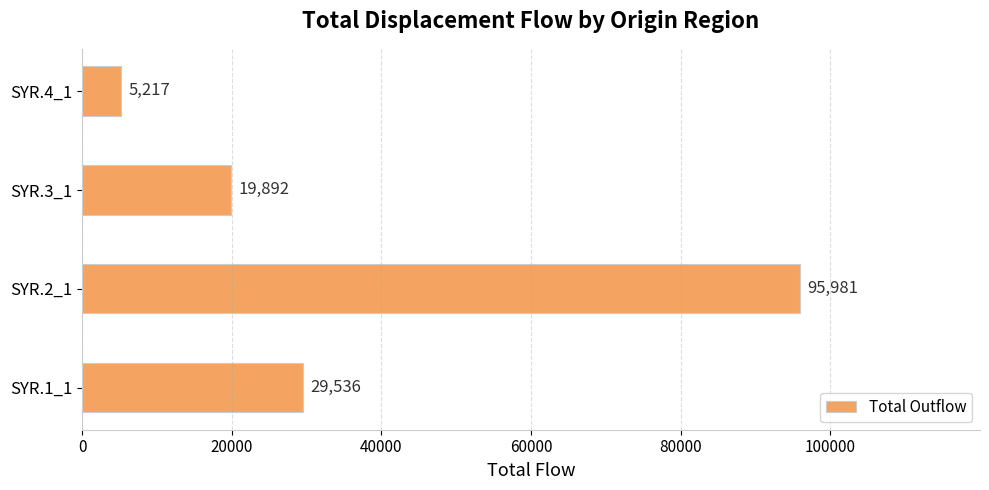

How many series are shown in this chart?

1